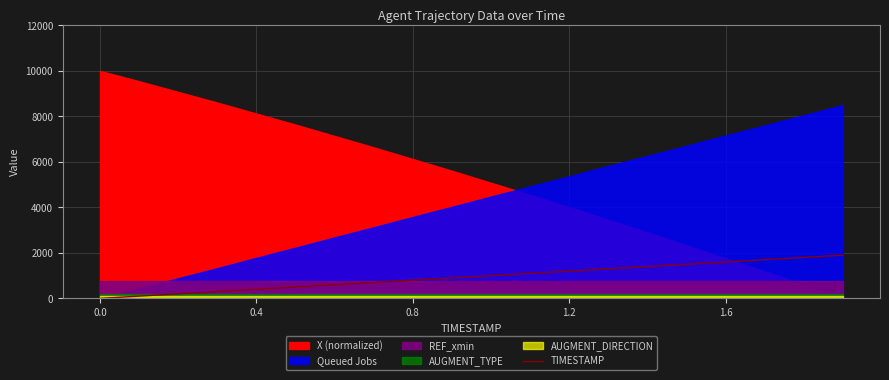

What is the highest value of the TIMESTAMP series?

1900